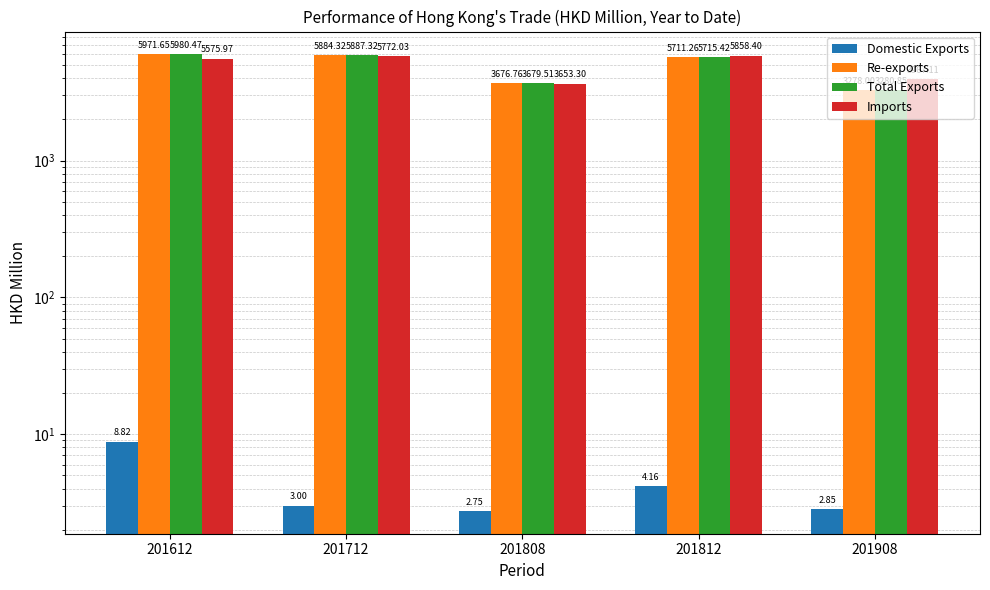

How many bars are there in each group?

4